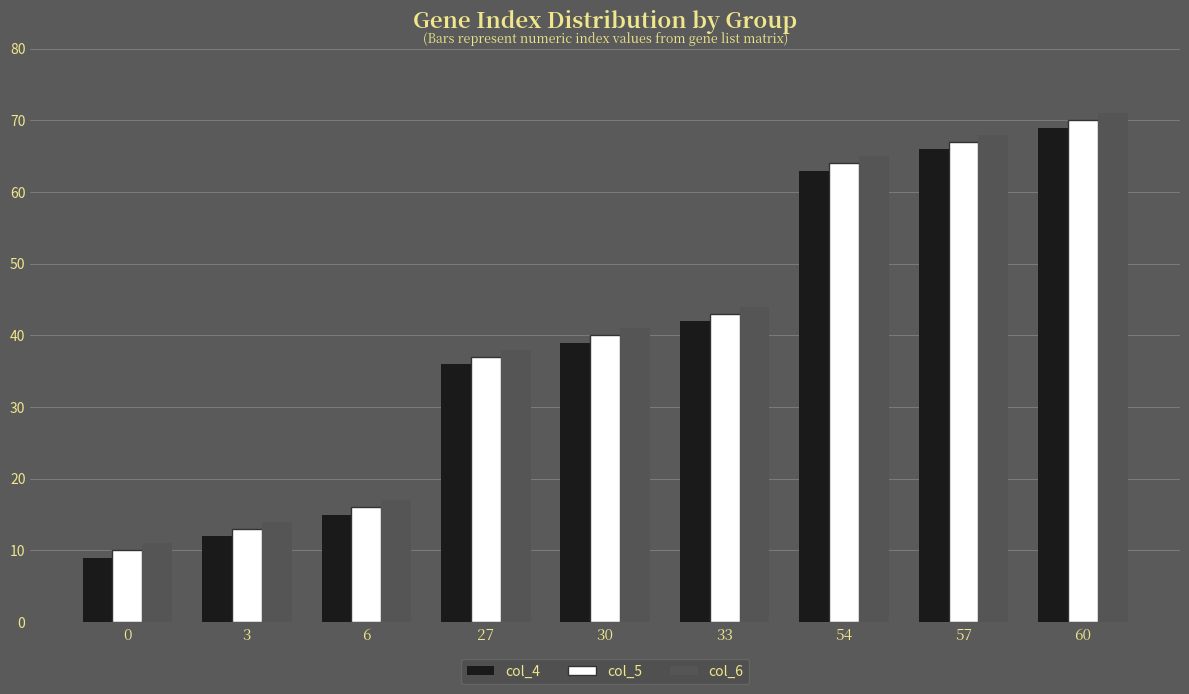

At which label is col_4 closest to 39?

30